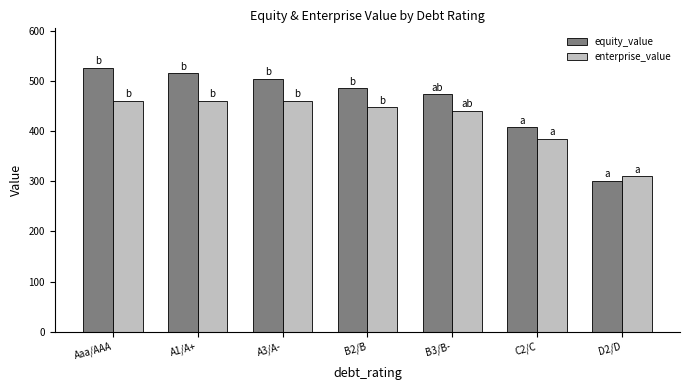

The value of enterprise_value at D2/D is 309.7. True or false?

True